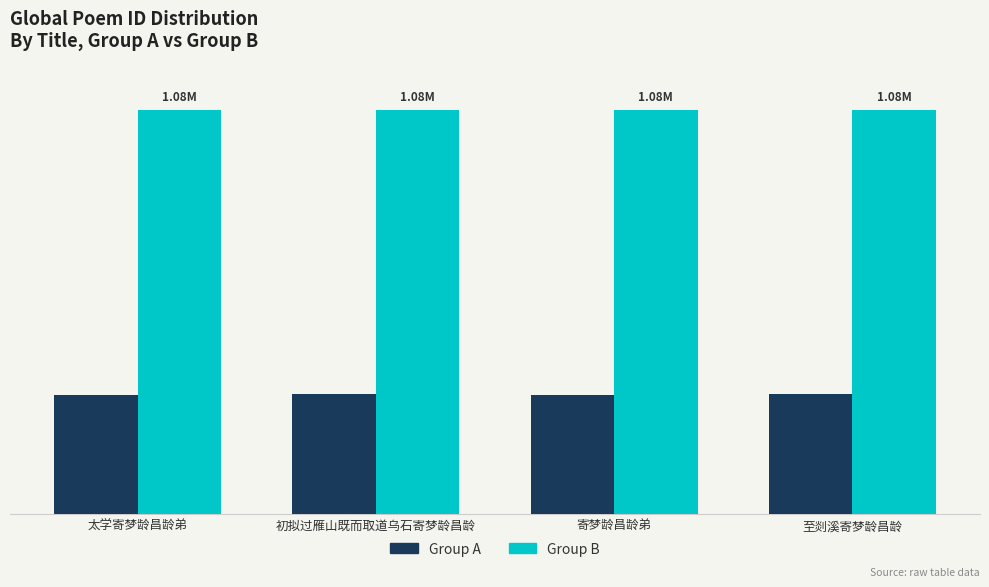

What are all the series names shown in the legend?

Group A, Group B